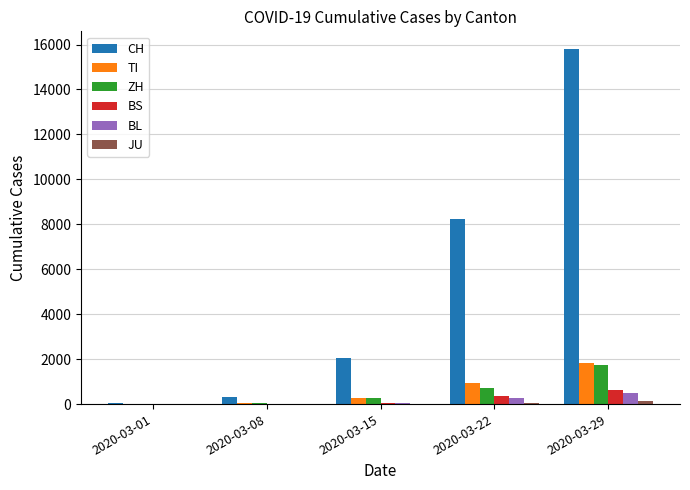

At which category does the chart reach its peak across all series?

2020-03-29